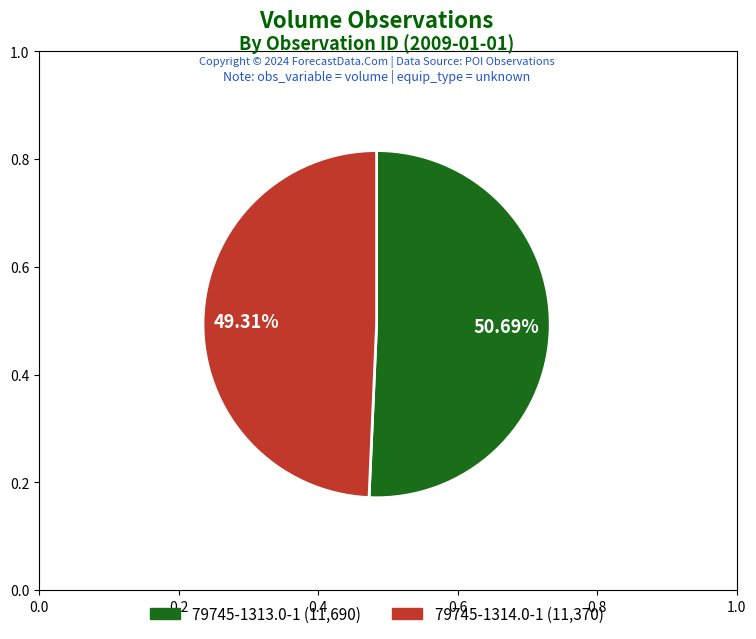

Is 79745-1313.0-1 the majority of the pie?

Yes